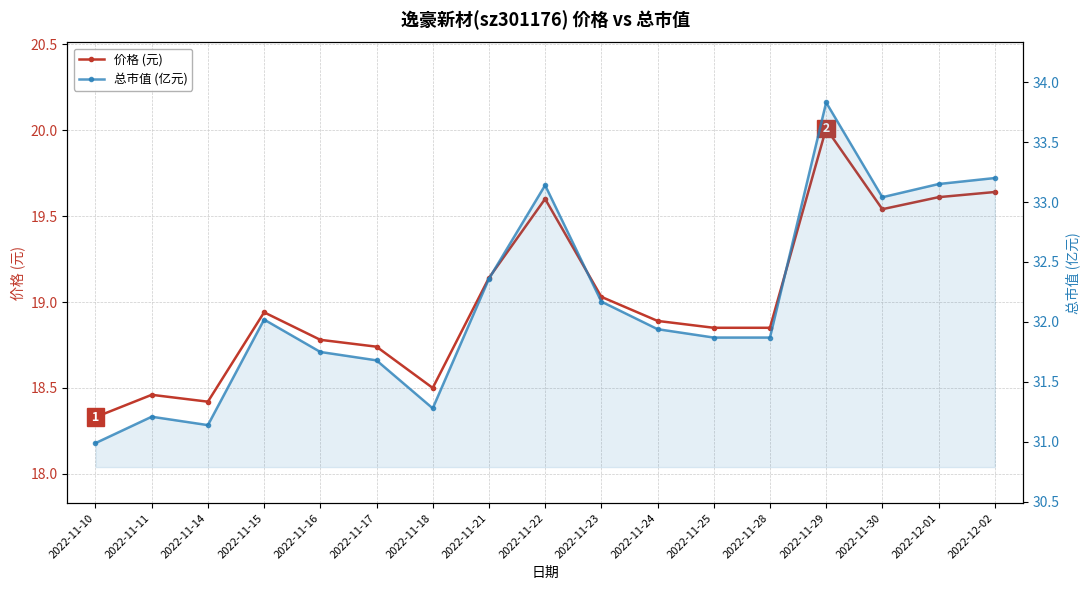

Where is the first local maximum for 价格 (元)?

2022-11-11